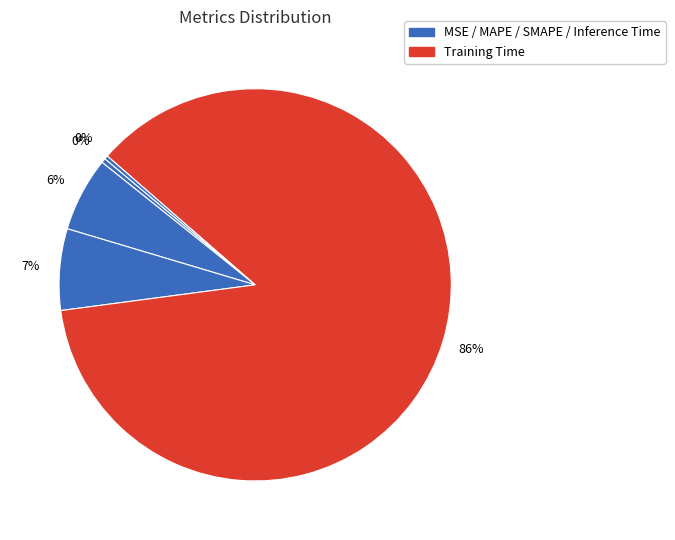

Rank the categories by value from highest to lowest.

Training Time, SMAPE, MAPE, MSE, Inference Time